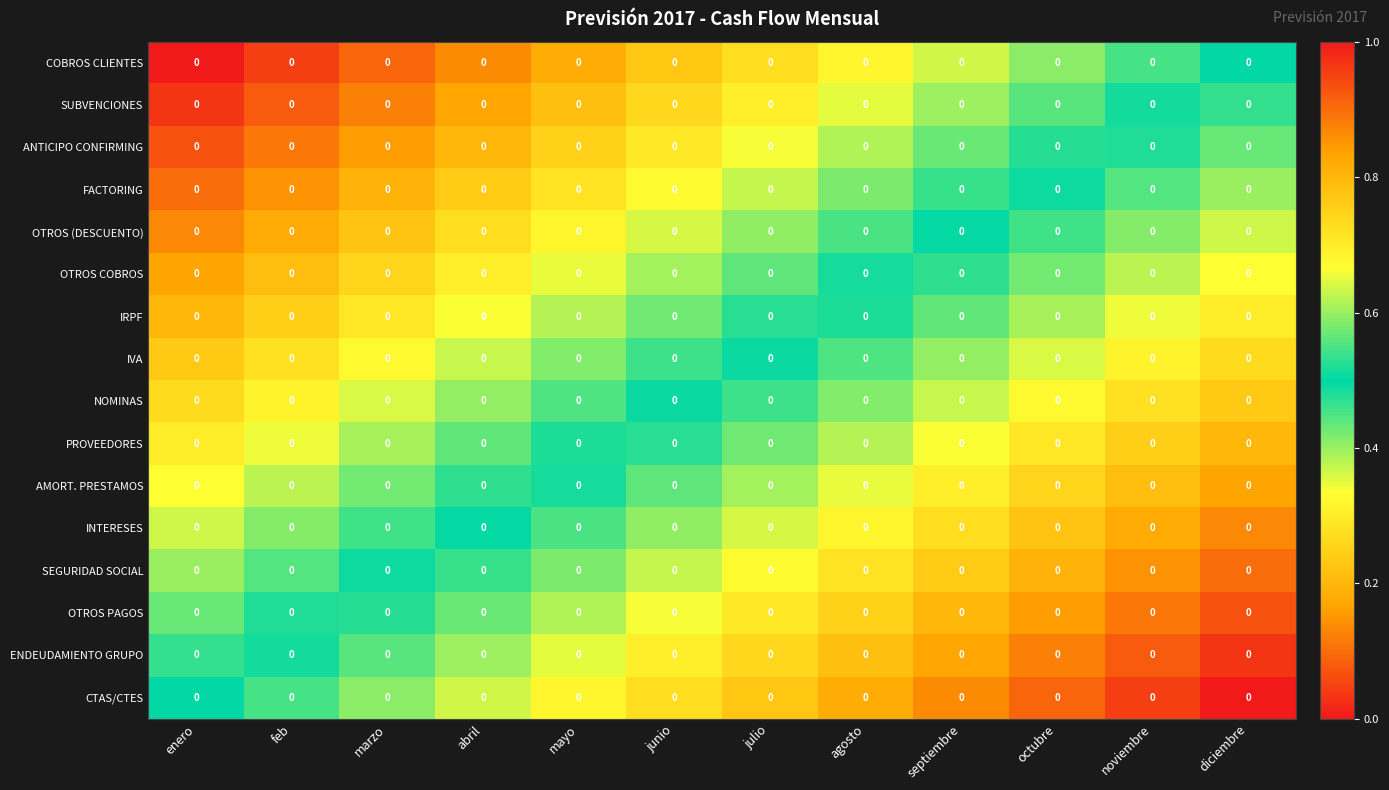

What is the total value across all series at agosto?

9.1